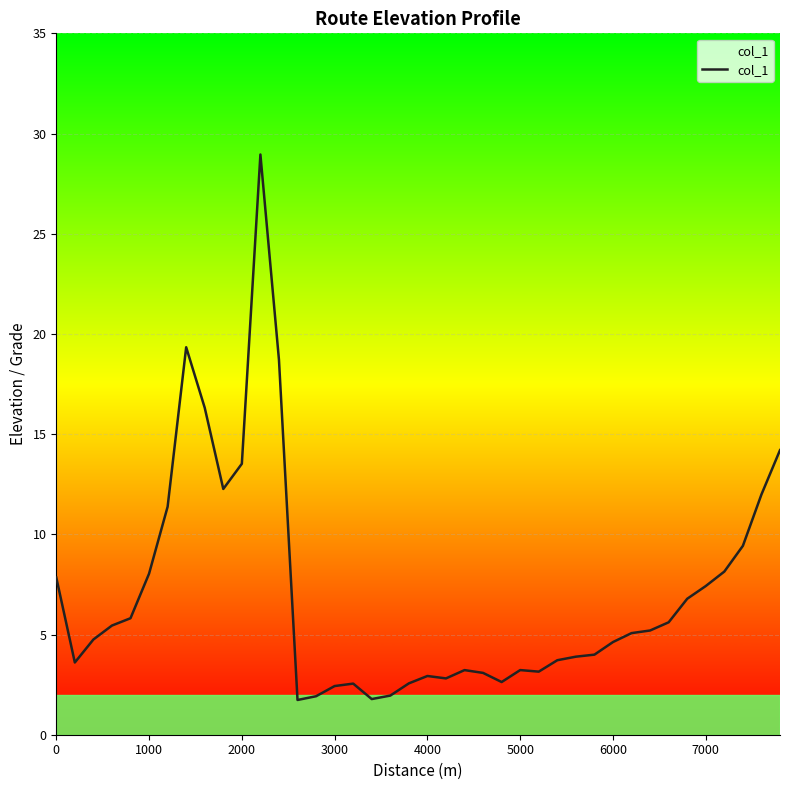

What is the difference between the maximum and minimum values?

27.2